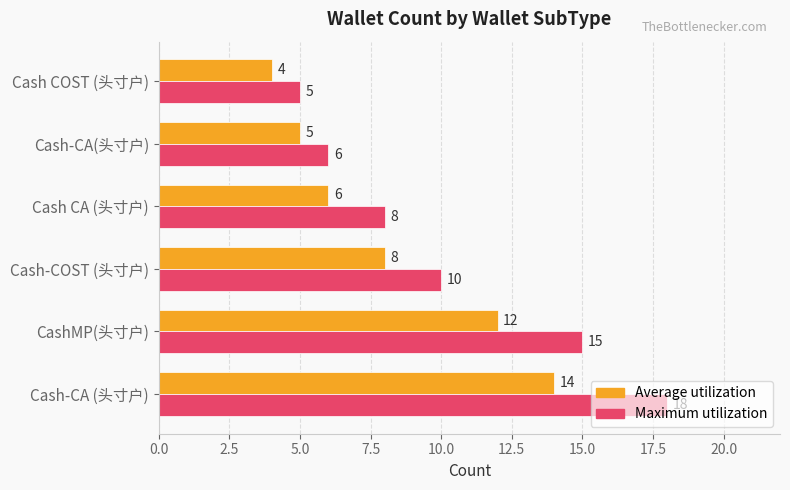

What is the difference between the highest and lowest values at Cash-CA (头寸户)?

4